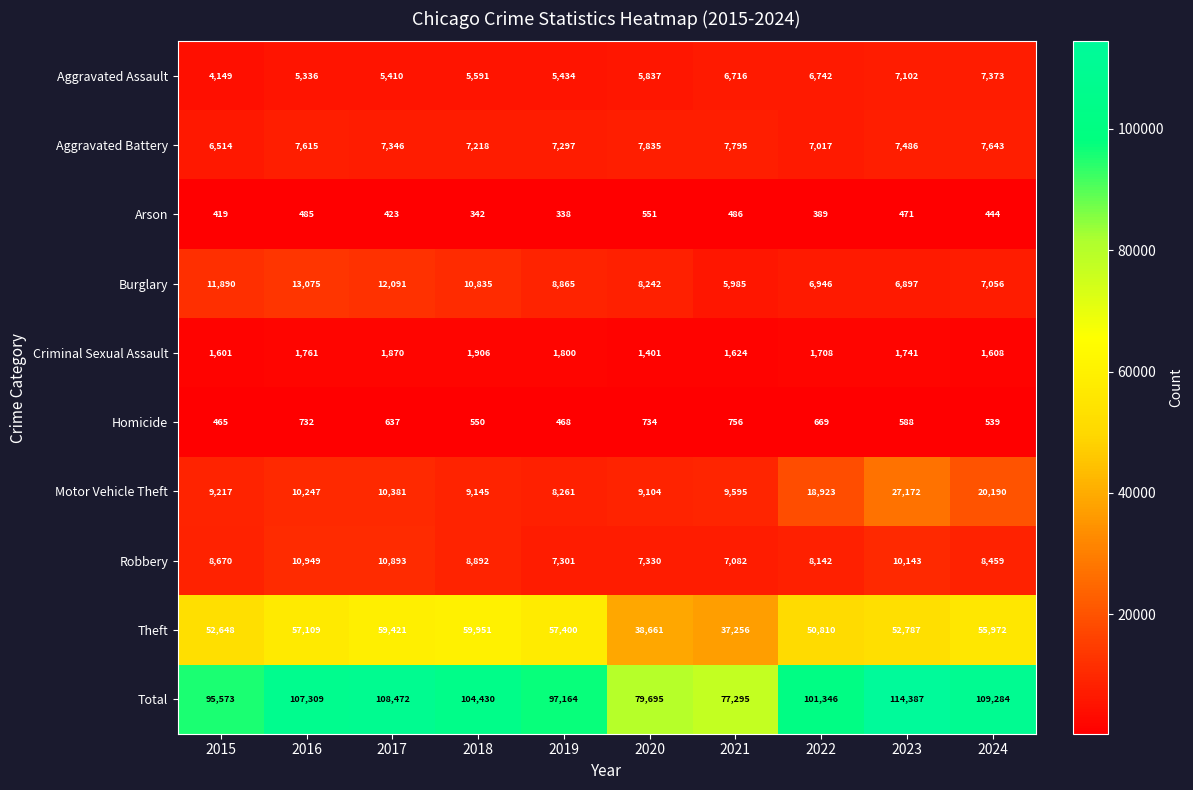

List the series in order of their peak value, lowest first.

Arson, Homicide, Criminal Sexual Assault, Aggravated Assault, Aggravated Battery, Robbery, Burglary, Motor Vehicle Theft, Theft, Total